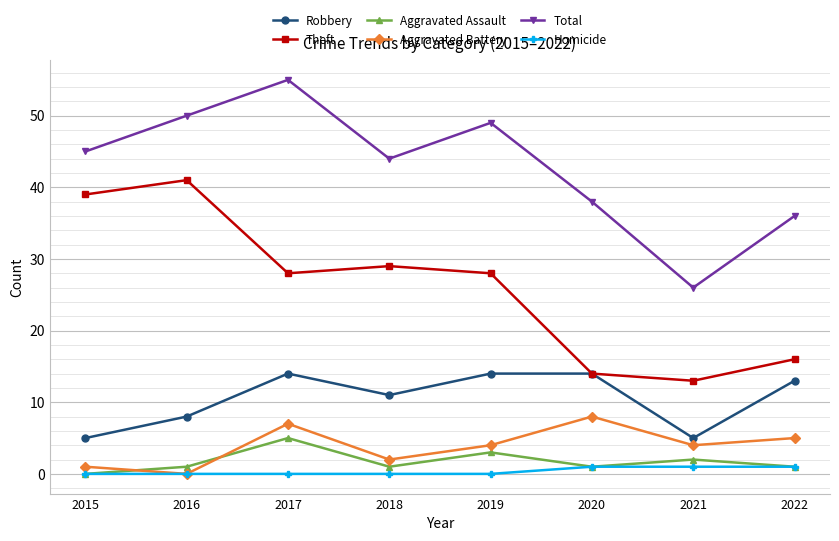

Between 2018 and 2022, which series saw the biggest shift?

Theft